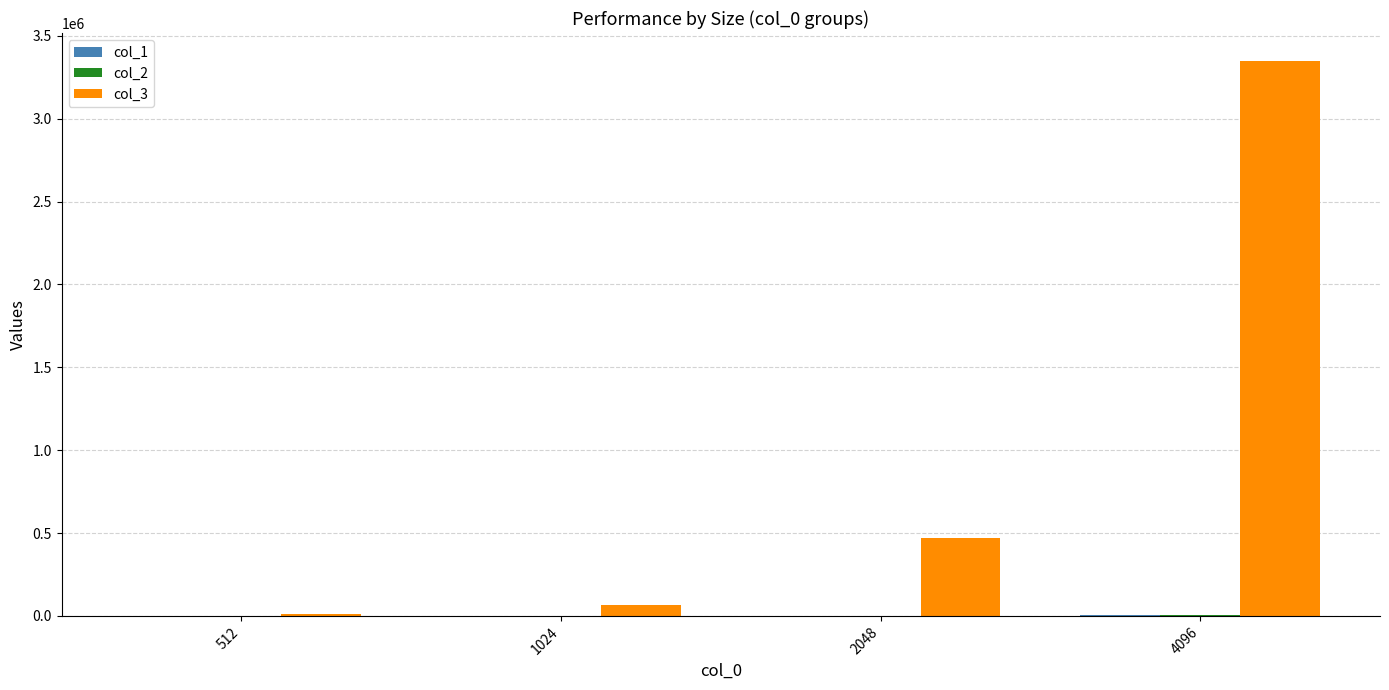

Which series has the largest total across all categories?

col_3